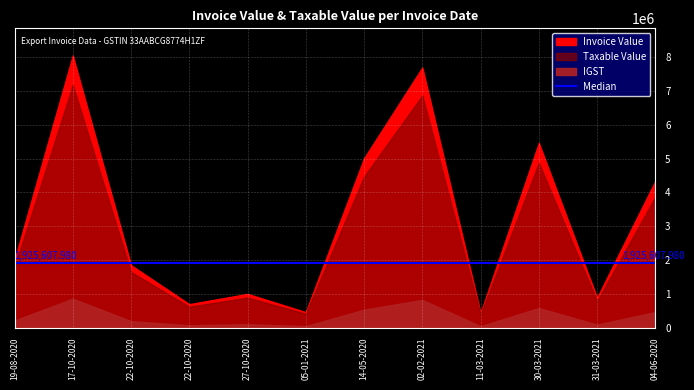

Reading left to right, what are all the values shown in this chart?

Invoice Value: 2000896.8	8046333.0	1850306.0	697830.0	1001365.0	463045.0	5008474.0	7692428.8	436665.6	5463688.2	885319.7	4341599.0
Taxable Value: 1786515.0	7184226.0	1652037.0	623065.0	894077.0	413433.0	4471857.0	6868240.0	389880.0	4878293.0	790464.0	3876429.0
IGST: 214381.8	862107.1	198244.4	74767.8	107289.2	49612.0	536622.8	824188.8	46785.6	585395.2	94855.7	465171.5